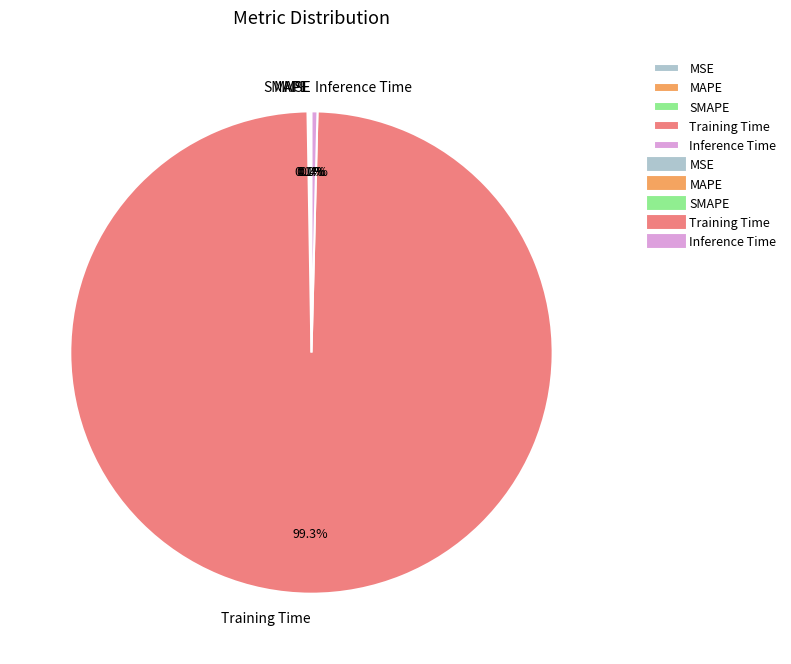

To the nearest percent, what is the difference between the largest and smallest slice percentages?

99%